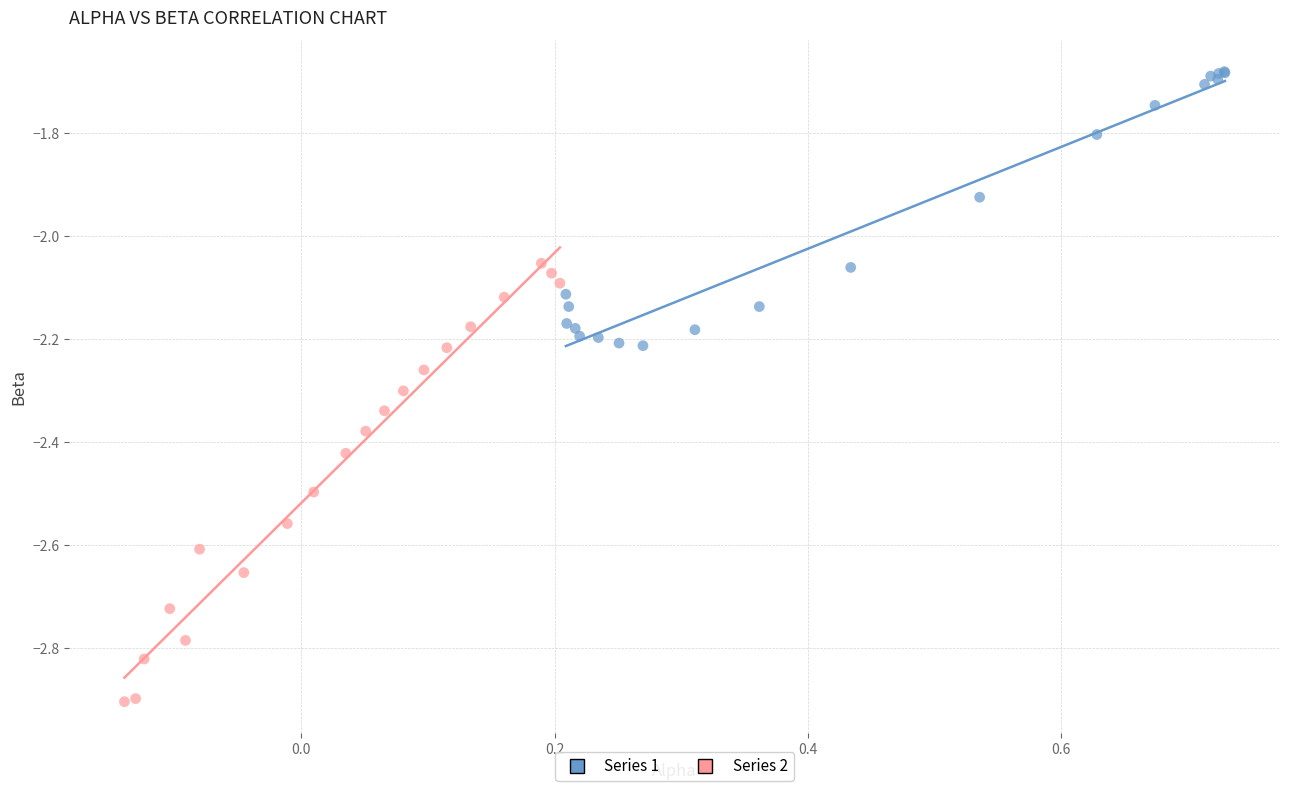

Which series has the largest Y range (max minus min)?

Series 2